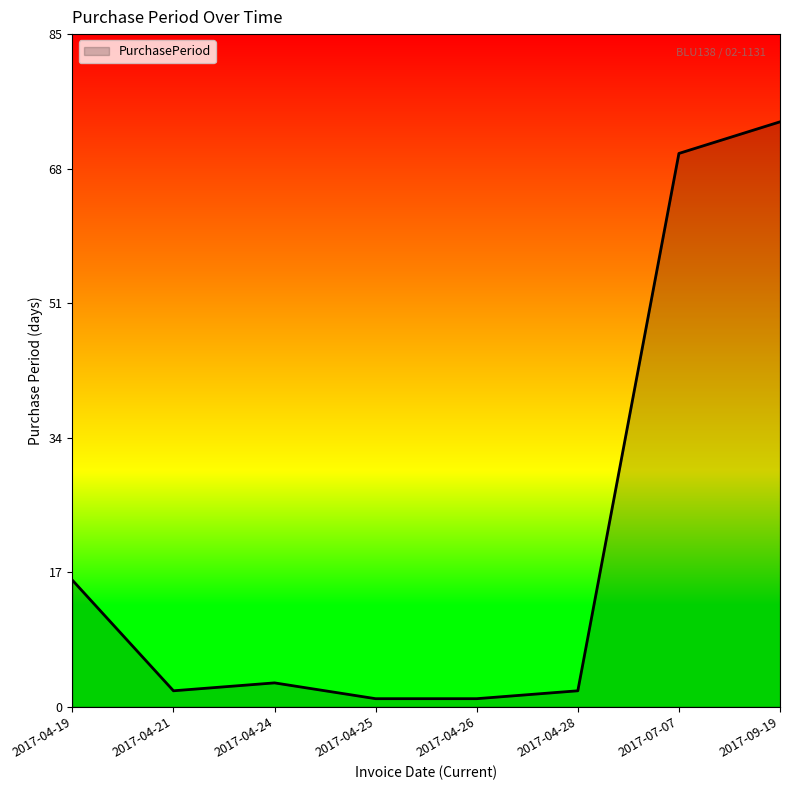

The chart shows a value of 2 at 2017-04-28. True or false?

True